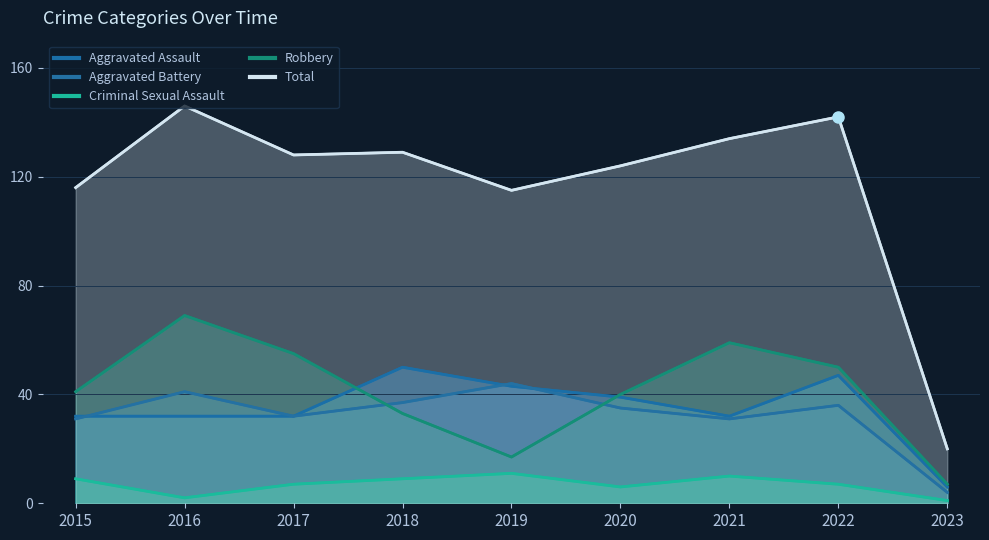

At which category does Robbery reach its first local valley?

2019